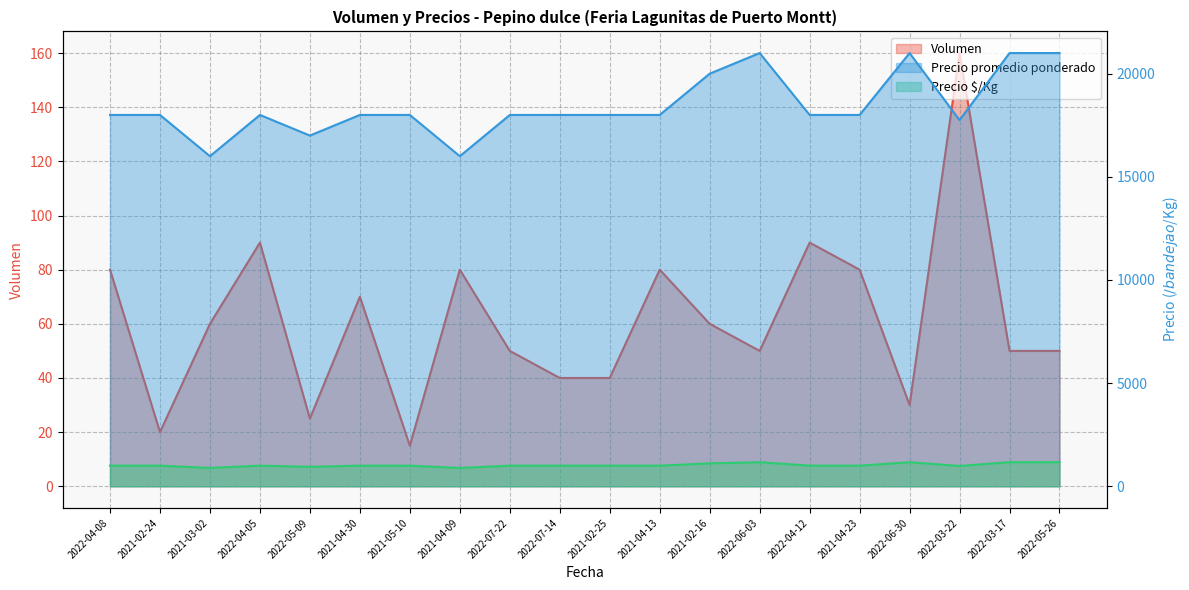

True or false: Precio promedio ponderado and Volumen intersect in this chart.

False